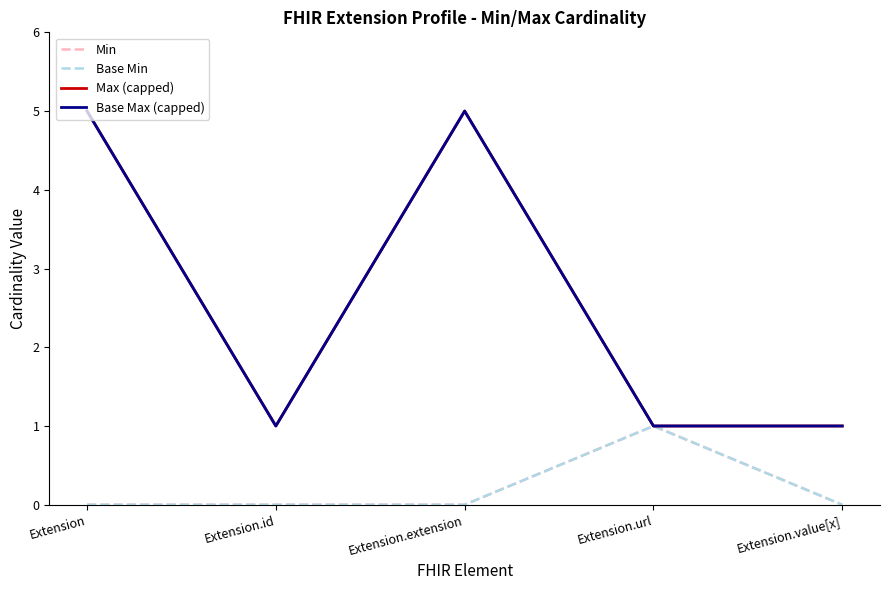

How many interior local valleys does the Base Max (capped) series have?

1